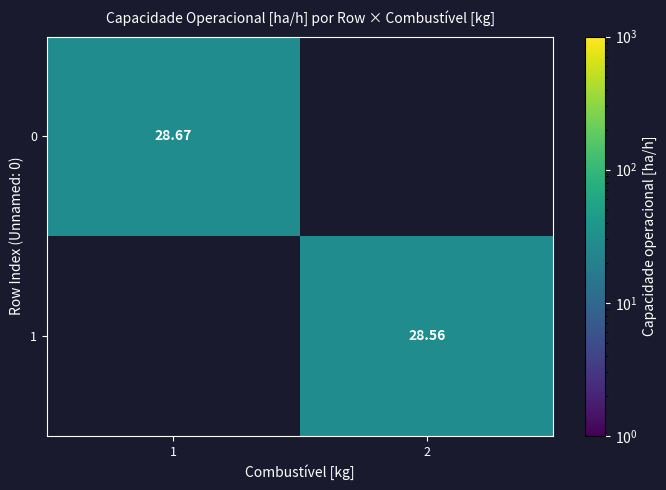

Which has a higher value, 2 or 1?

1